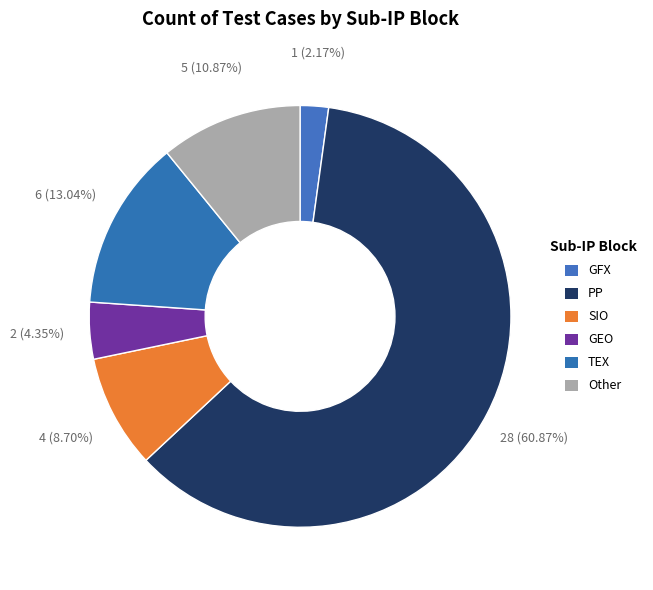

How many slices are in this pie chart?

6